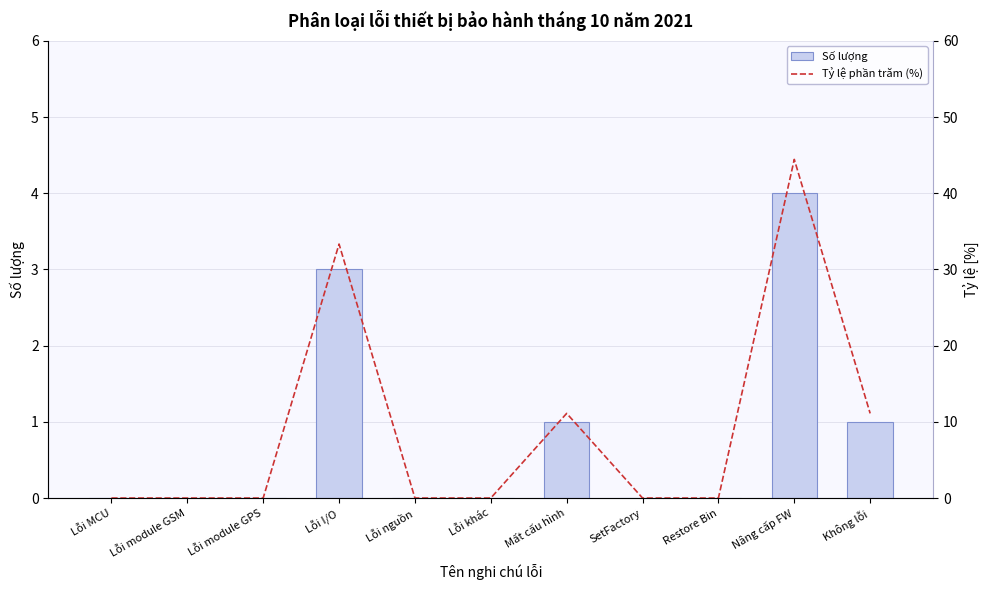

The value of Số lượng at Lỗi module GPS is 0. True or false?

True